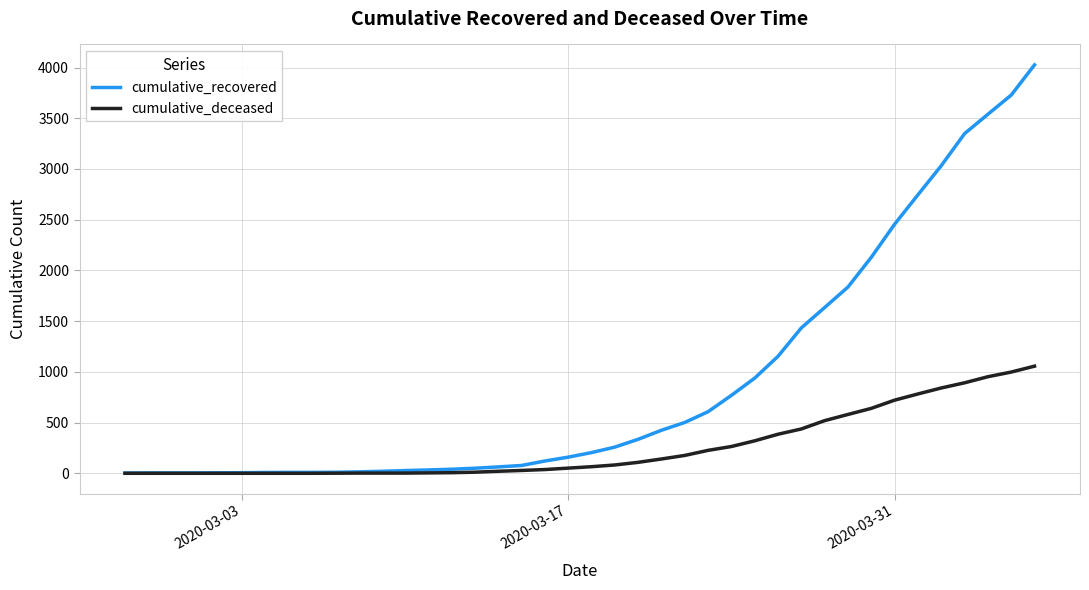

Which series has the largest total across all categories?

cumulative_recovered